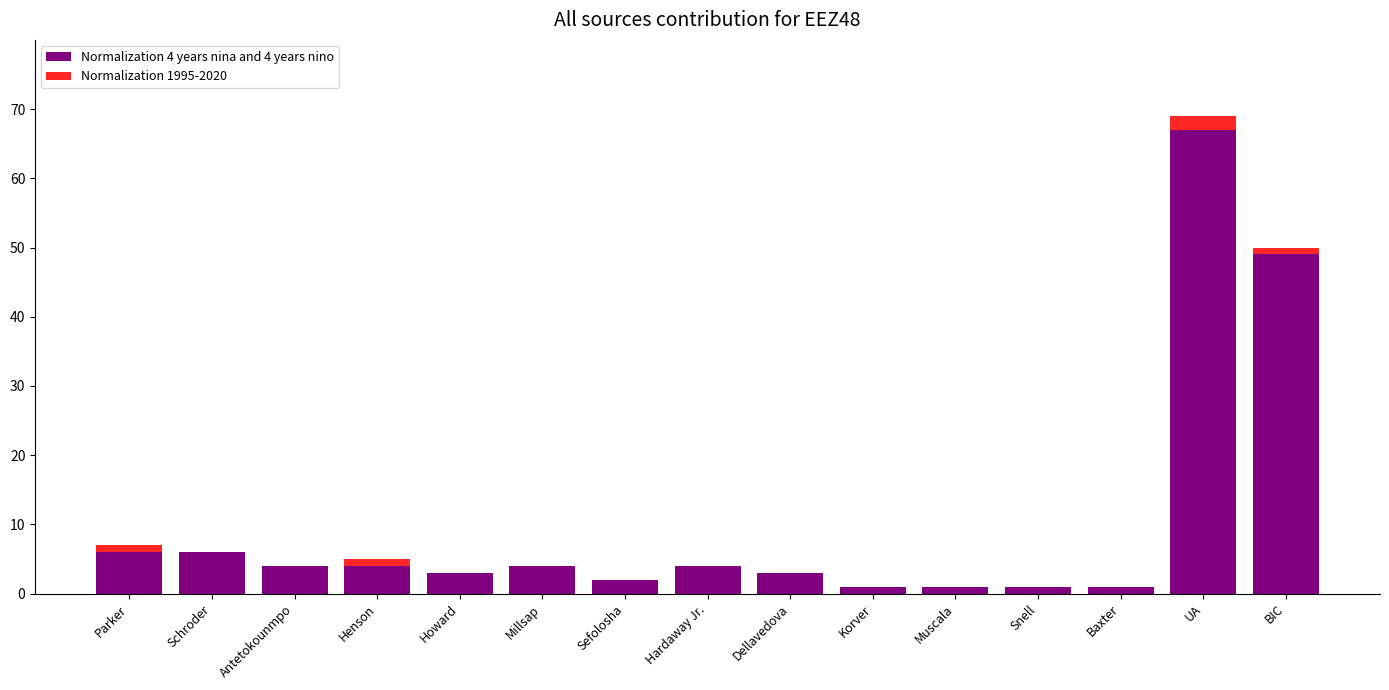

At how many categories does at least one series exceed 16?

2